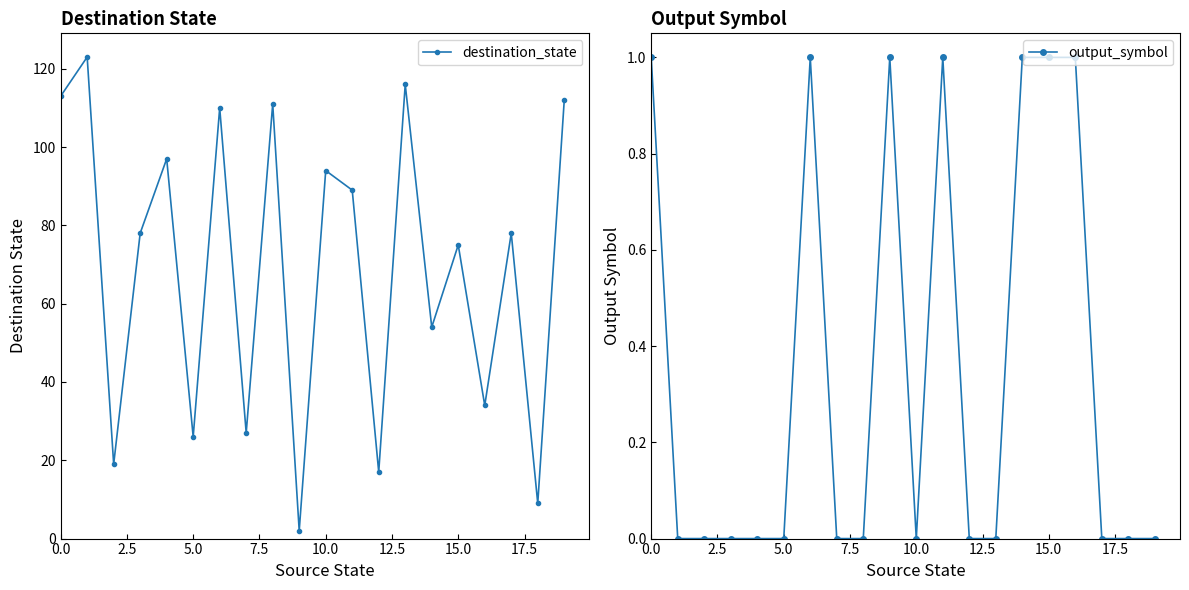

What is the average value of the destination_state series?

69